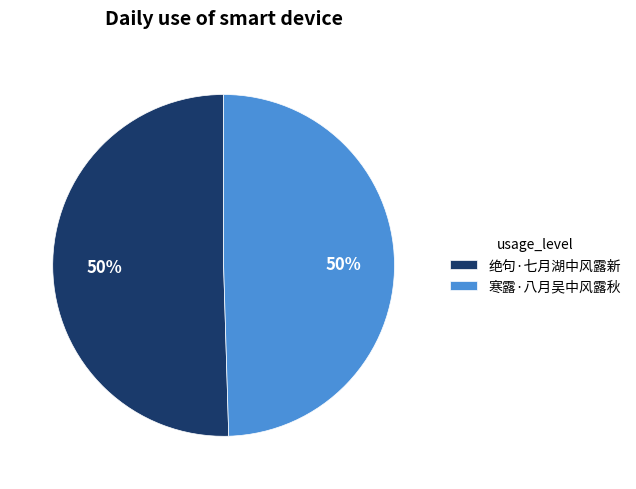

Is it true that 绝句·七月湖中风露新 is 50% of the pie?

True